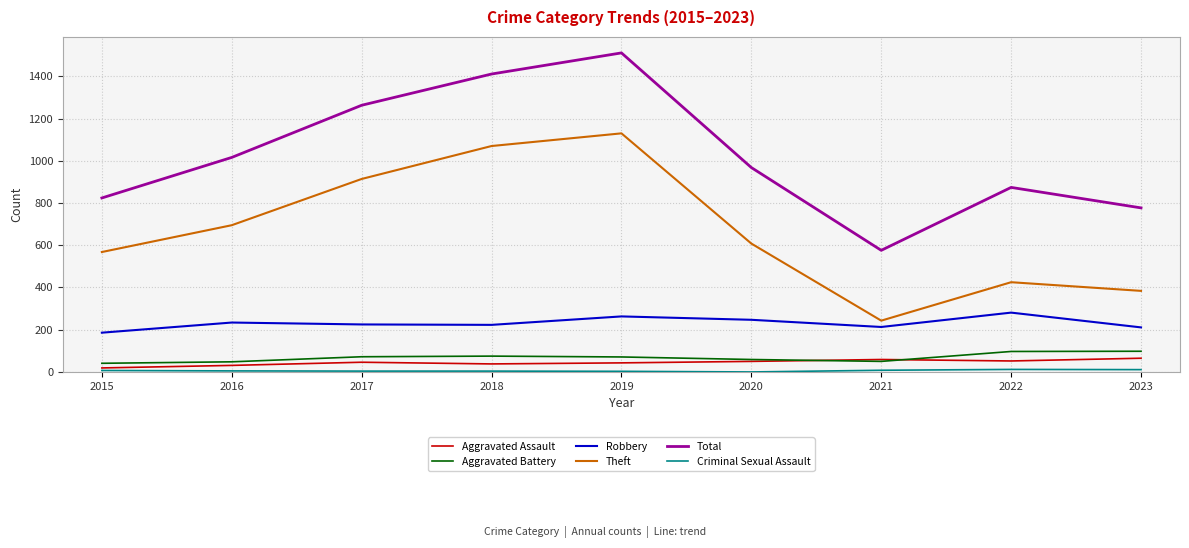

Between 2017 and 2018, which series saw the biggest shift?

Theft